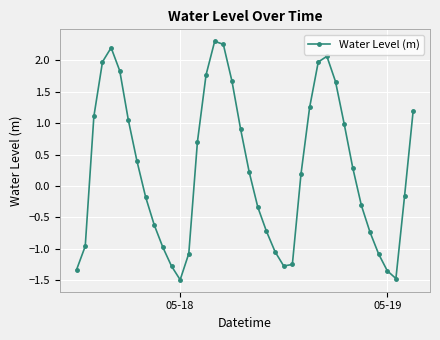

True or false: there are more than 1 points higher than both neighbors.

True